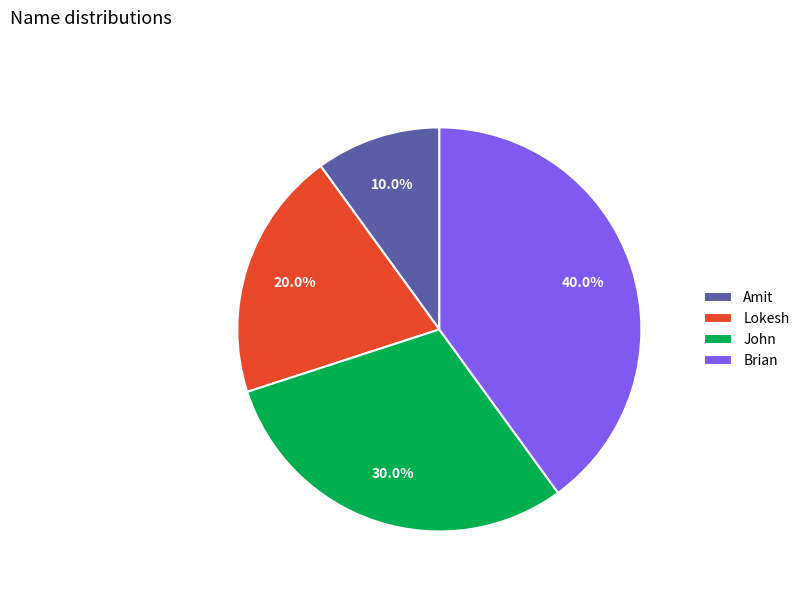

Which slice is the smallest?

Amit